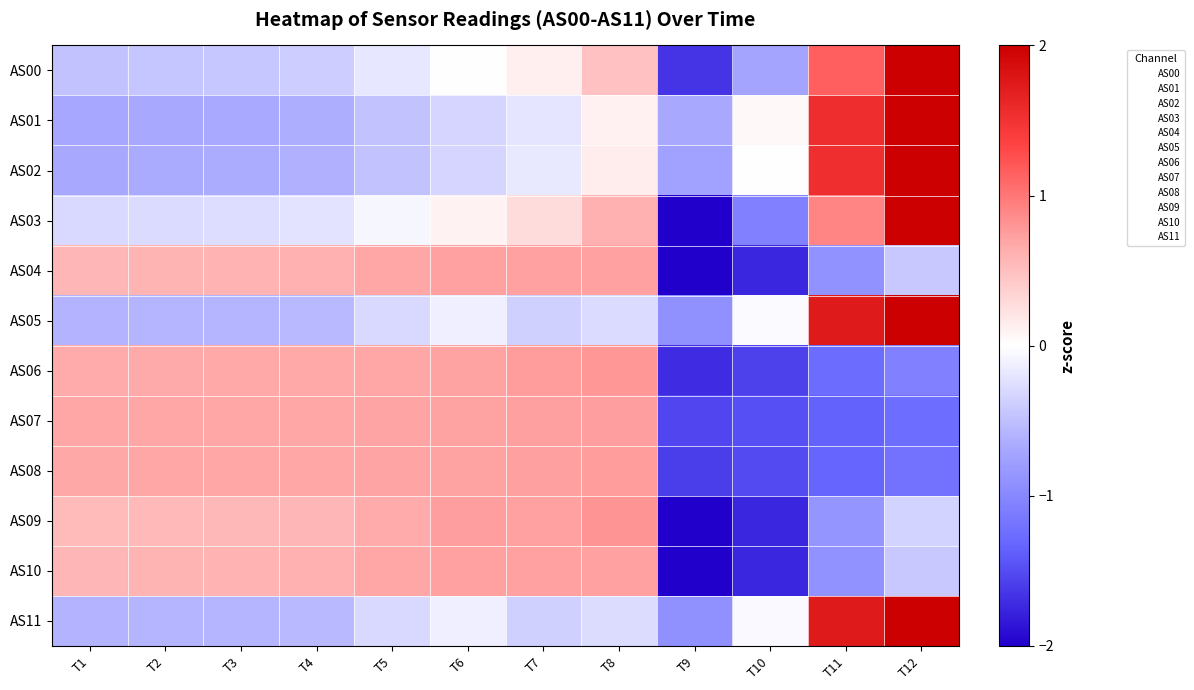

Between T8 and T9, which series saw the biggest shift?

AS09